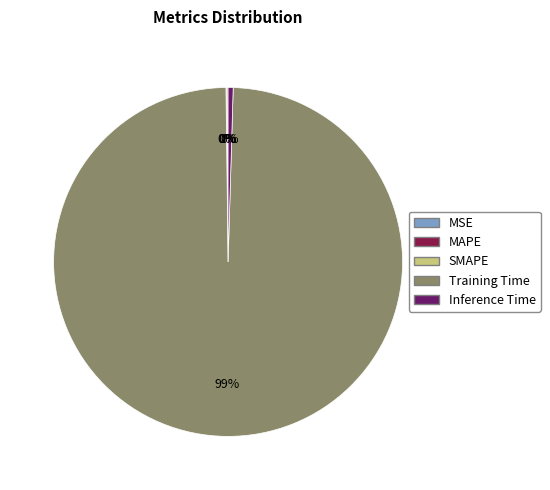

Combined, do Training Time and Inference Time account for over 50%?

Yes